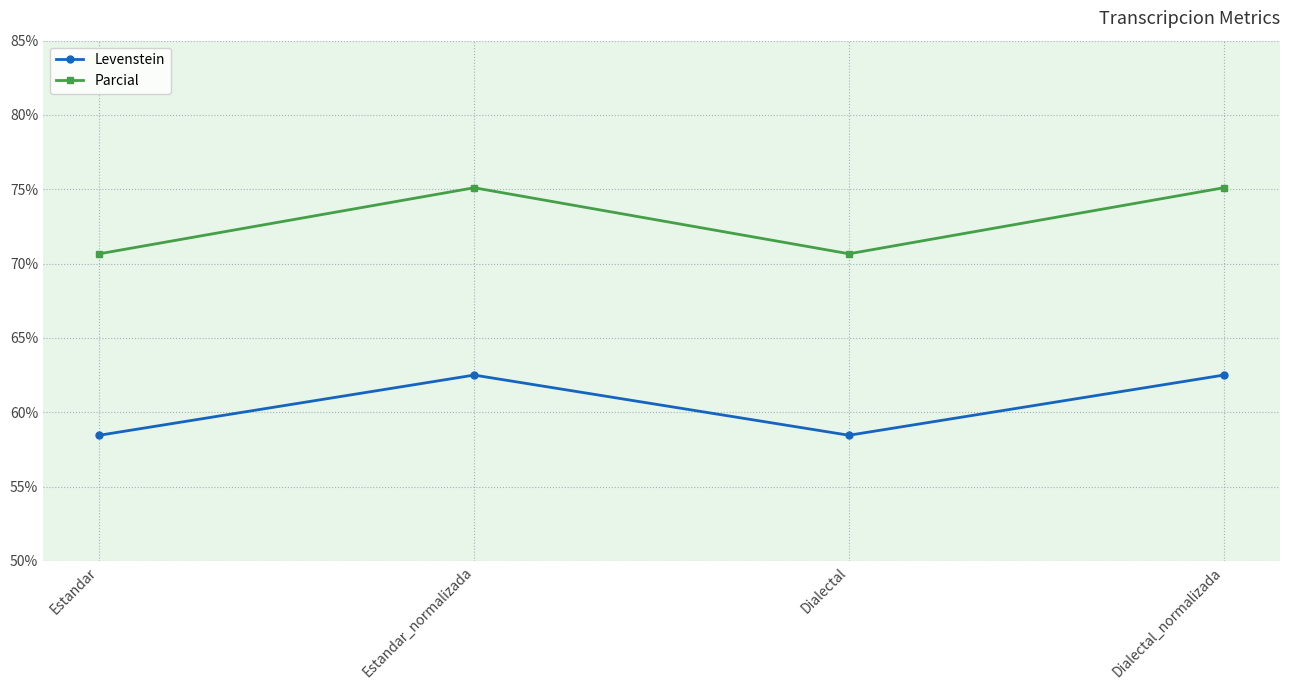

List the series in order of their peak value, highest first.

Parcial, Levenstein